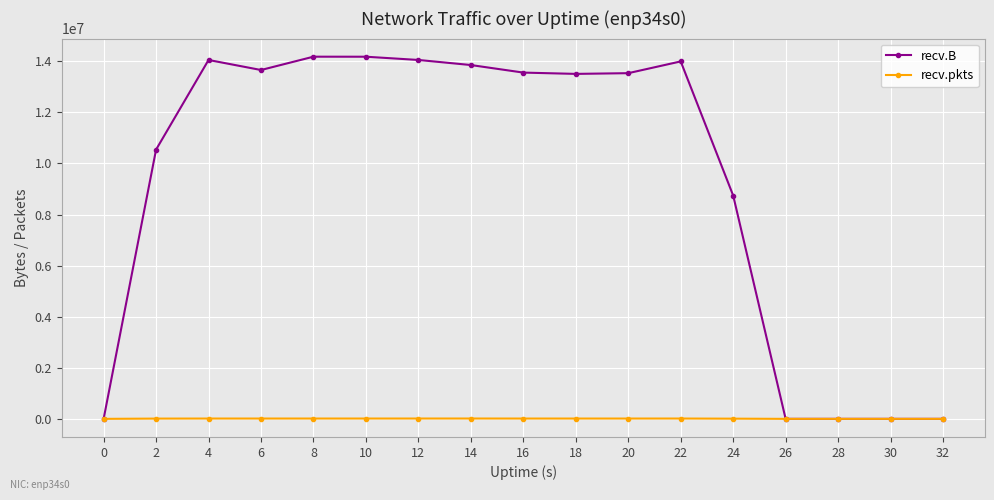

Where is the first local maximum for recv.B?

4